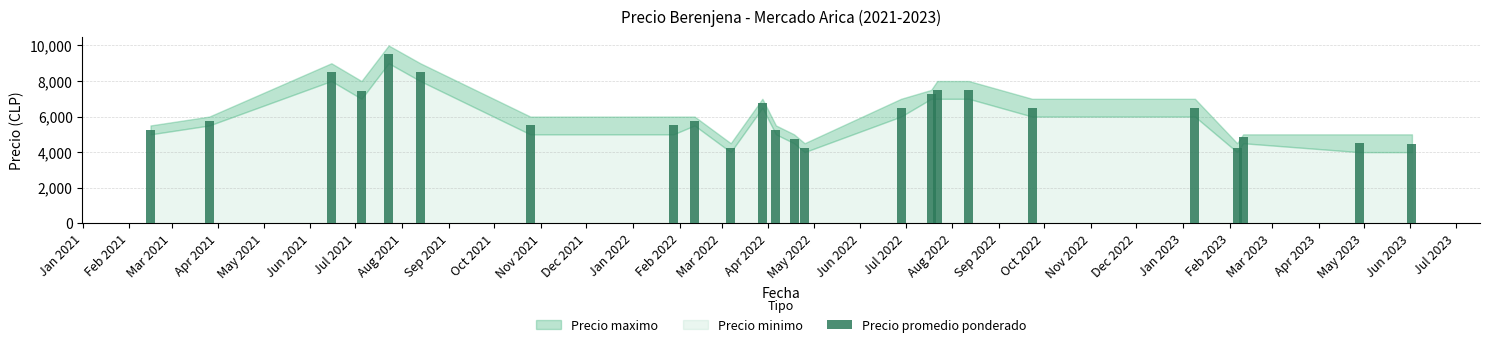

Reading left to right, list all the values displayed in this chart.

5250	5750	8500	7438	9500	8500	5500	5500	5750	4250	6750	5250	4750	4250	6500	7250	7500	7500	6500	6500	4250	4850	4526	4462